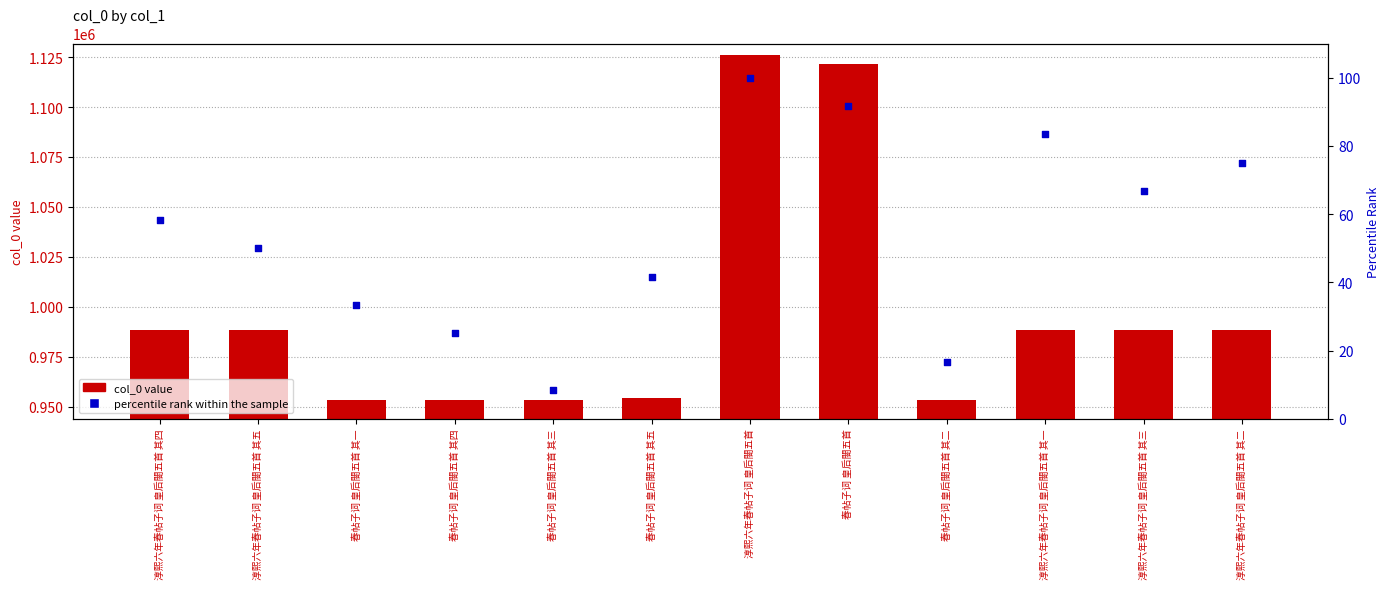

At which category is the sum across all series the highest?

淳熙六年春帖子词 皇后閤五首